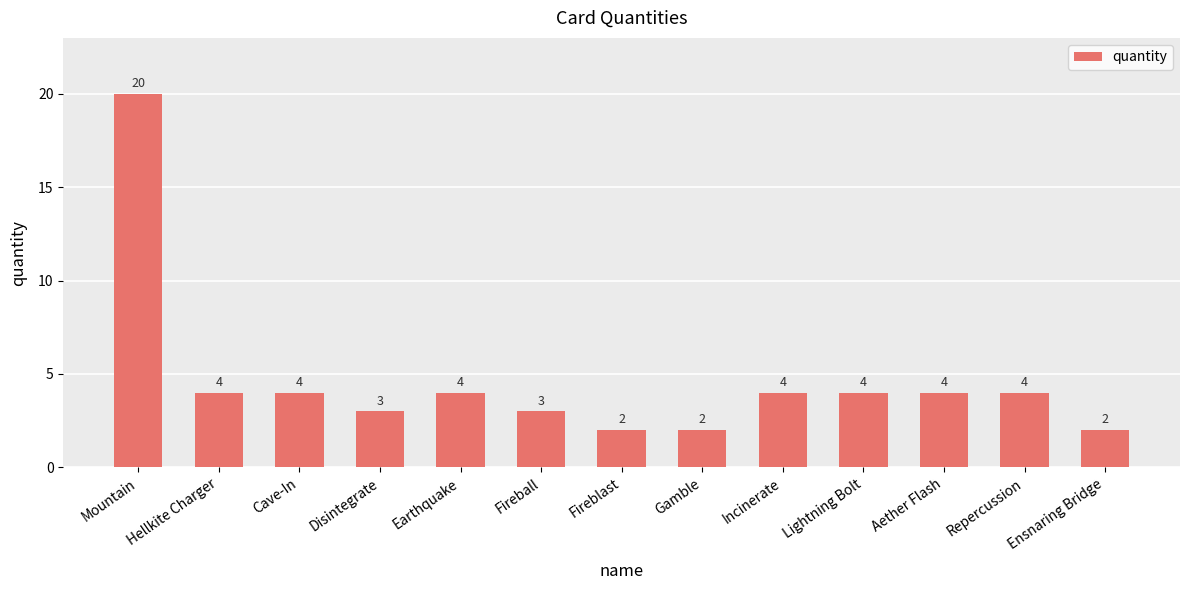

What is the label of the 8th bar from the left?

Gamble